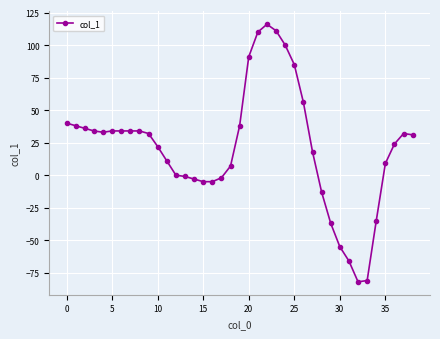

How many data points does each series have?

39